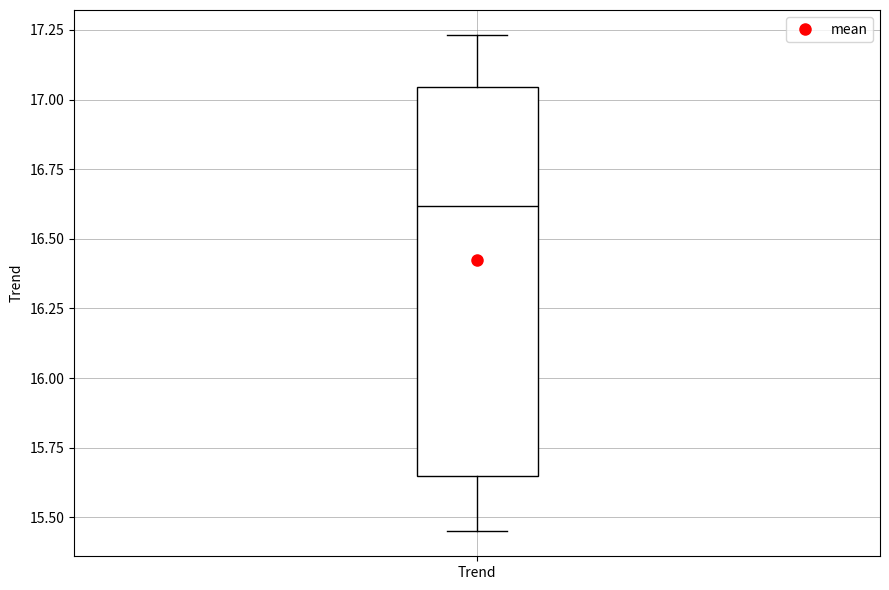

Transcribe this box plot: give where the median line is, the range the box spans, and where the two whiskers end, as read against the y-axis. The values are not printed on the chart, so give them approximately, as read against the axis.

median 16.60, box 15.65 to 17.05, whiskers 15.45 to 17.25